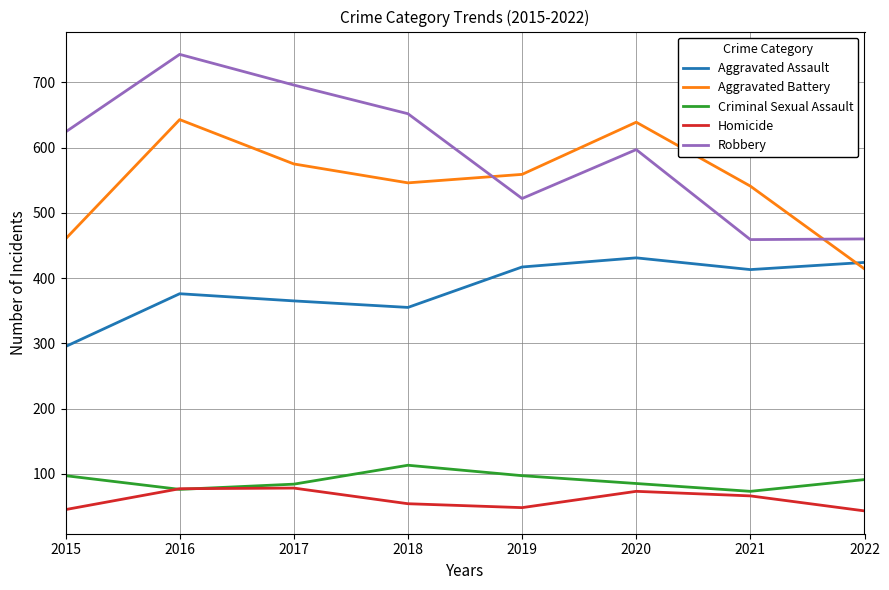

What is the difference between the maximum and minimum values in the Aggravated Battery series?

229